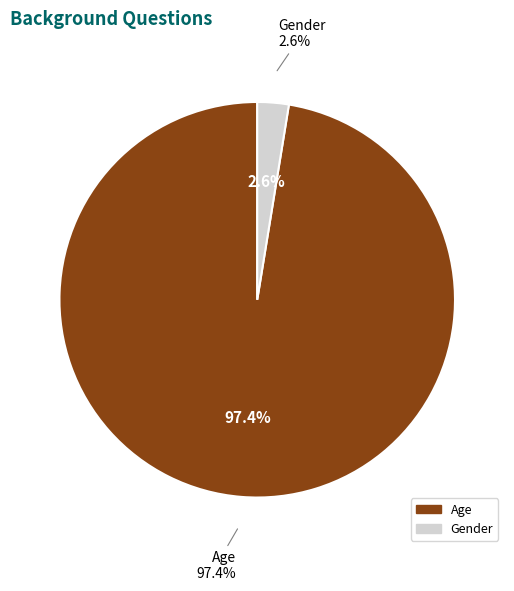

True or false: Age accounts for 97% of the total.

True